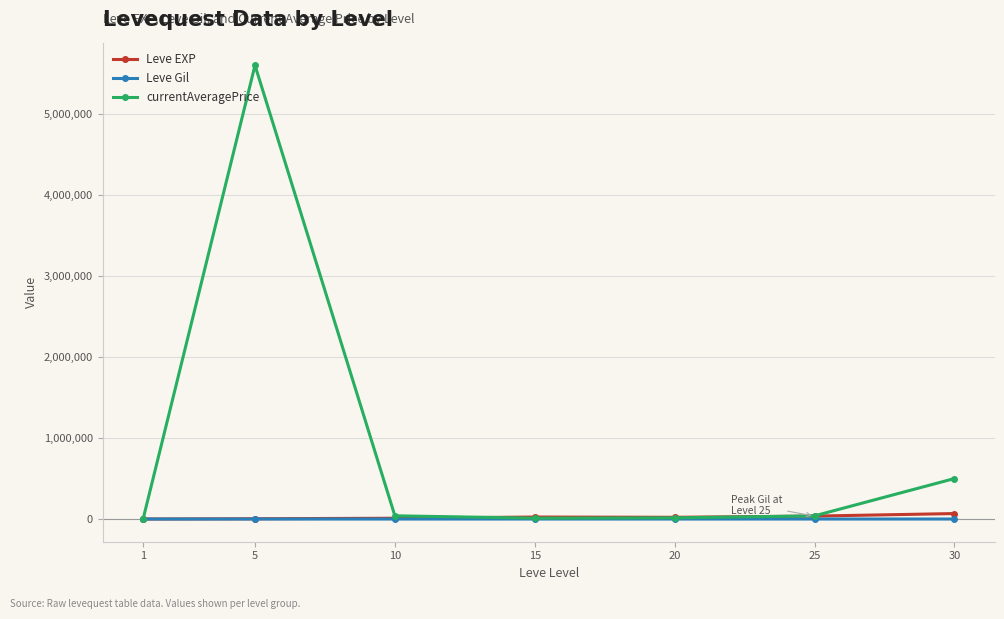

What is the average value of the Leve EXP series?

23532.9